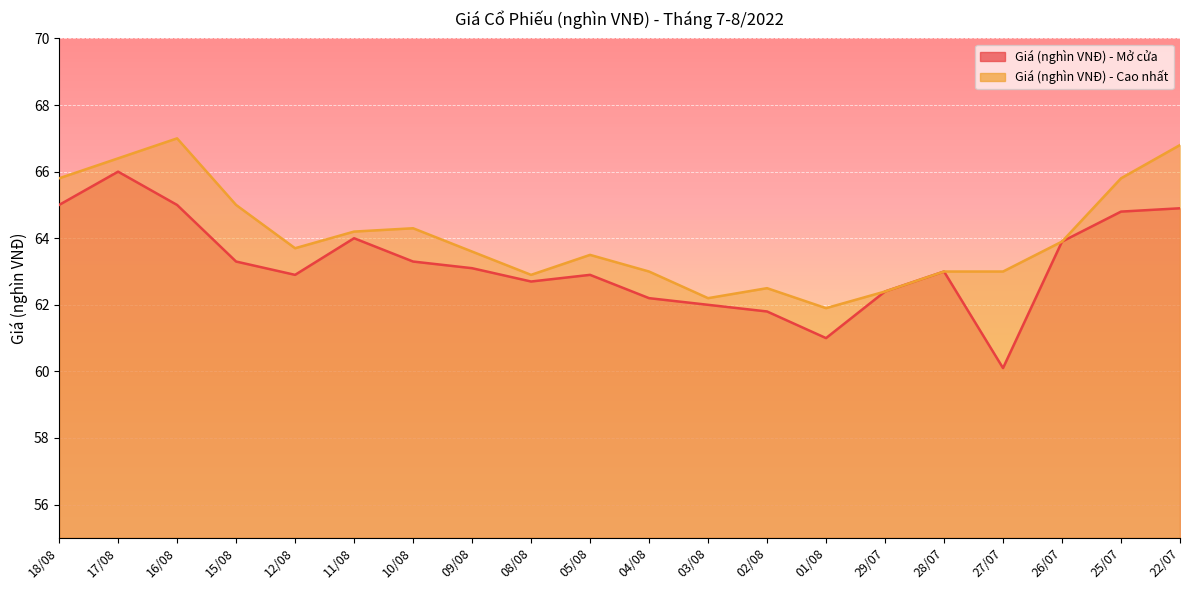

At which category does Giá (nghìn VNĐ) - Cao nhất reach its first local valley?

12/08